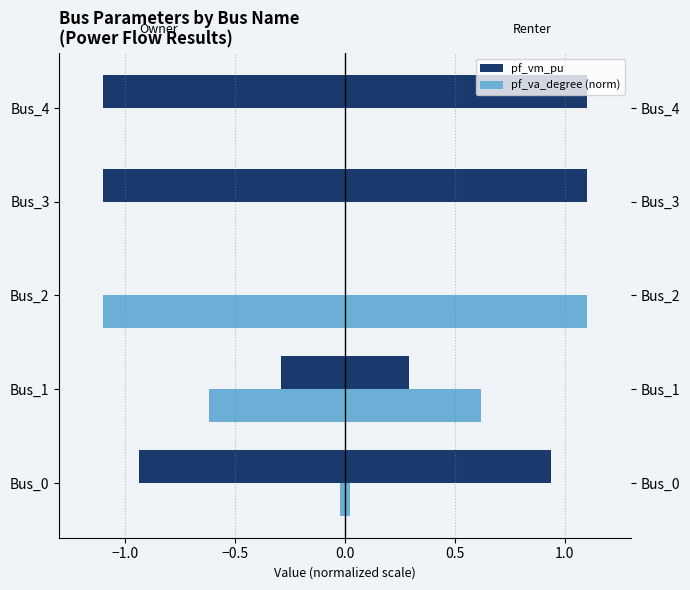

How many categories are shown in the chart?

5